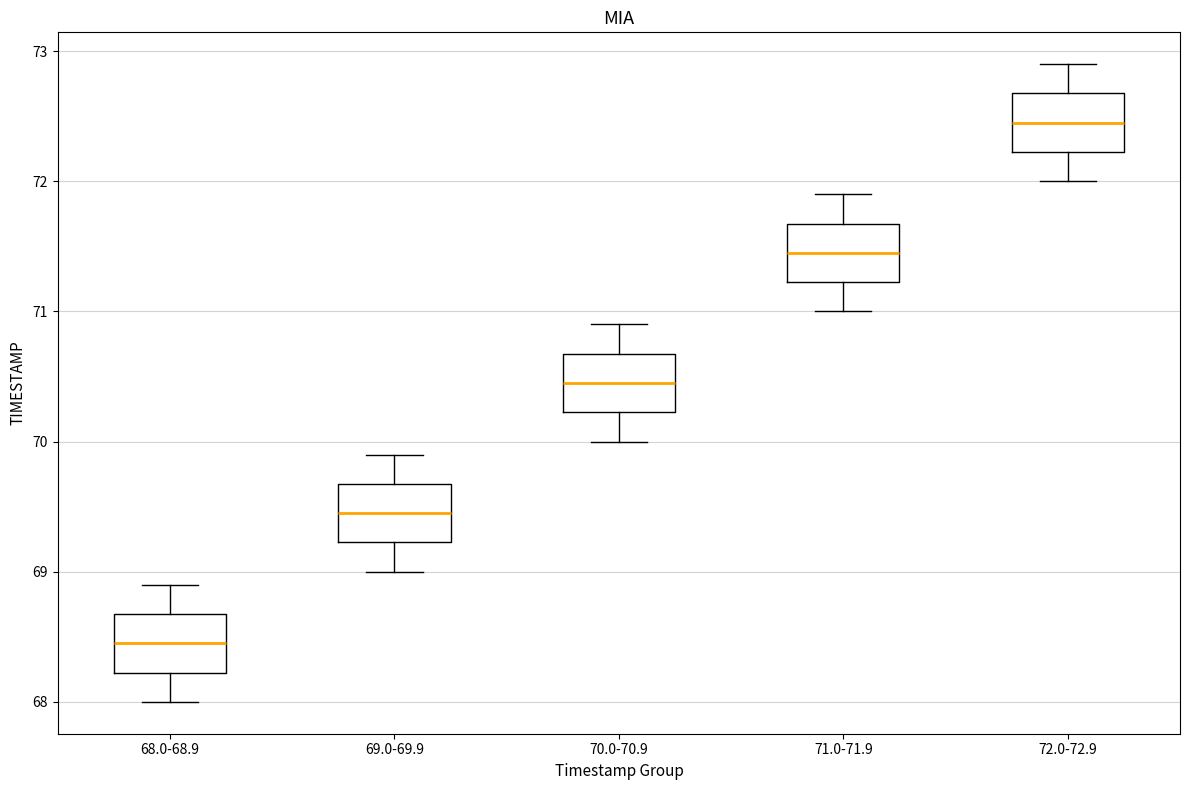

Reading left to right, transcribe this box plot: for each box, give where its median line is, the range the box spans, and where its two whiskers end, as read against the y-axis. The values are not printed on the chart, so give them approximately, as read against the axis.

68.0-68.9: median 68.5, box 68.2 to 68.7, whiskers 68.0 to 68.9
69.0-69.9: median 69.5, box 69.2 to 69.7, whiskers 69.0 to 69.9
70.0-70.9: median 70.5, box 70.2 to 70.7, whiskers 70.0 to 70.9
71.0-71.9: median 71.5, box 71.2 to 71.7, whiskers 71.0 to 71.9
72.0-72.9: median 72.5, box 72.2 to 72.7, whiskers 72.0 to 72.9